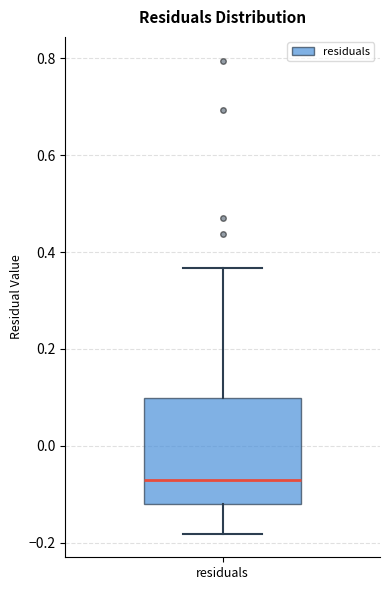

Read this box plot against the y-axis: the position of the median line, the range covered by the box, and the ends of both whiskers. The values are not printed on the chart, so give them approximately, as read against the axis.

median -0.08, box -0.12 to 0.10, whiskers -0.18 to 0.36